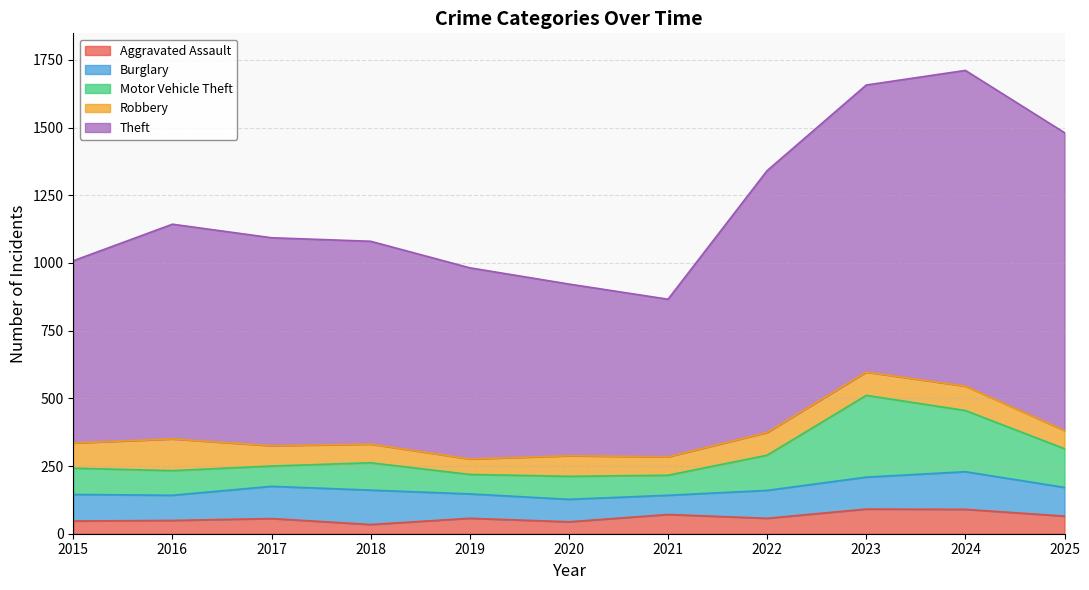

Does the chart display data point markers on the line(s)?

No